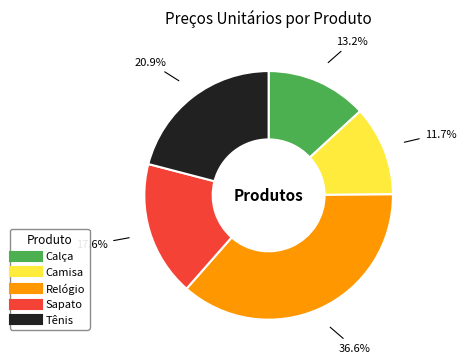

Is it true that Camisa is 17% of the pie?

False